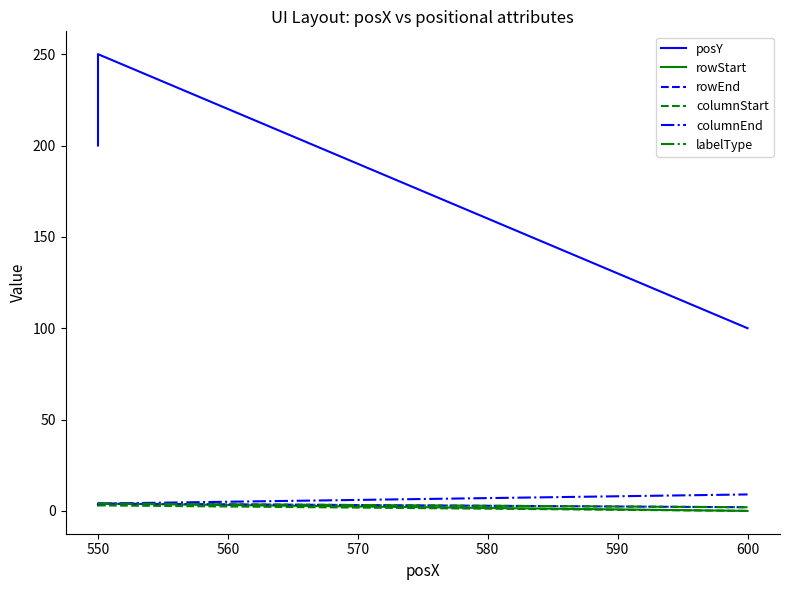

Reading right to left, list all the values displayed in this chart.

posY: 100	250	200
rowStart: 0	4	3
rowEnd: 2	4	3
columnStart: 0	3	3
columnEnd: 9	4	4
labelType: 2	4	4